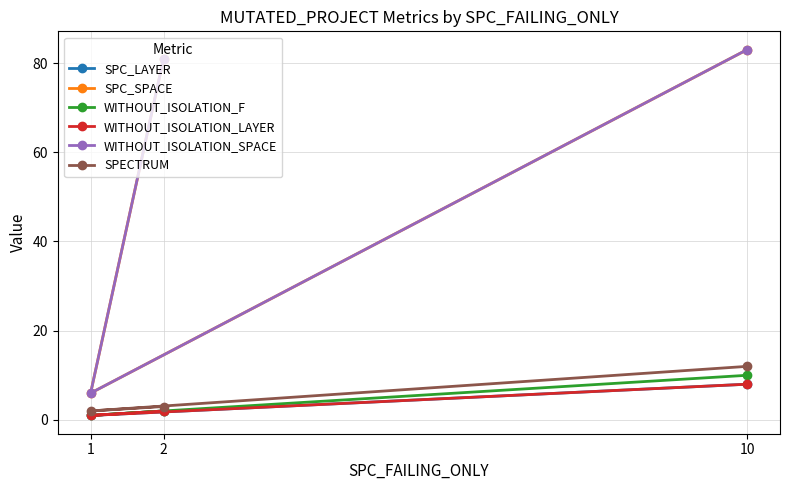

Between 1 and 2, which is larger?

2